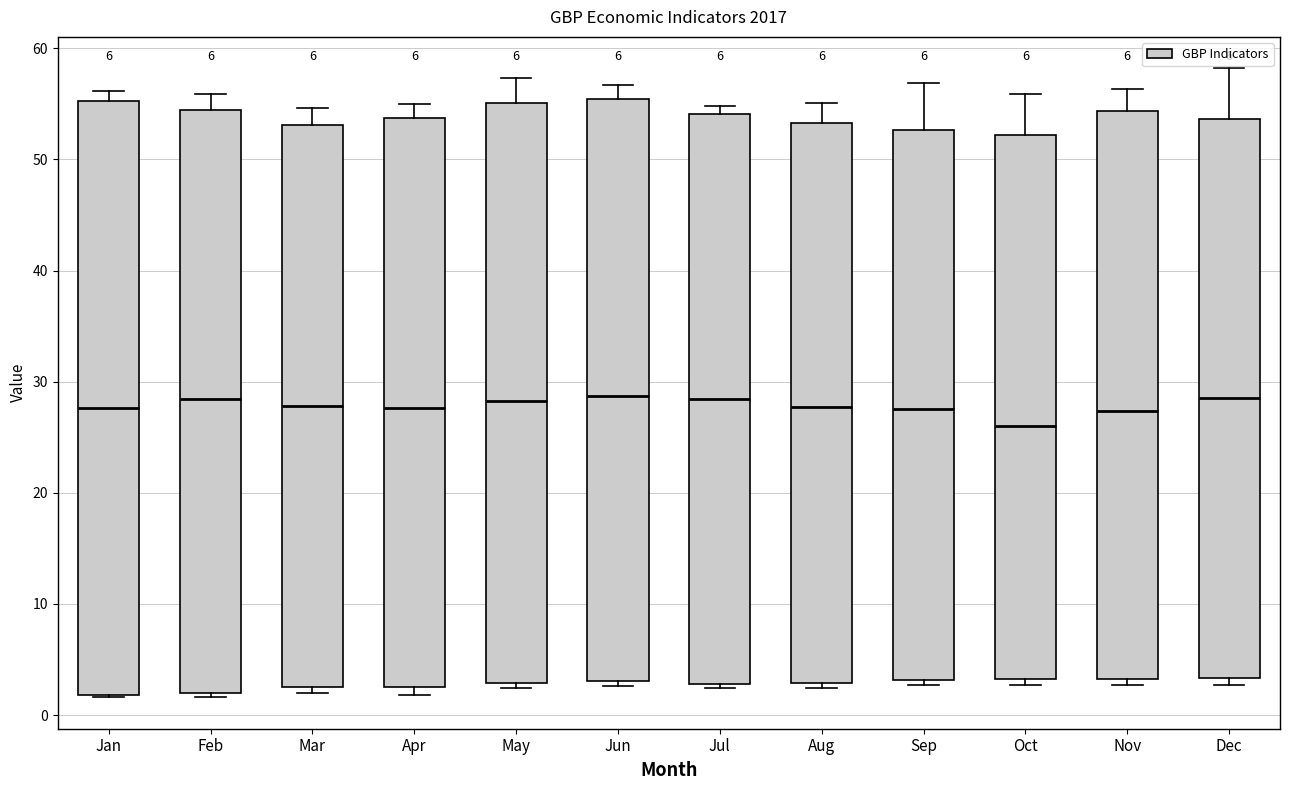

Where is the lower edge of the box for Jan on the y-axis? The values are not printed on the chart, so give them approximately, as read against the axis.

2